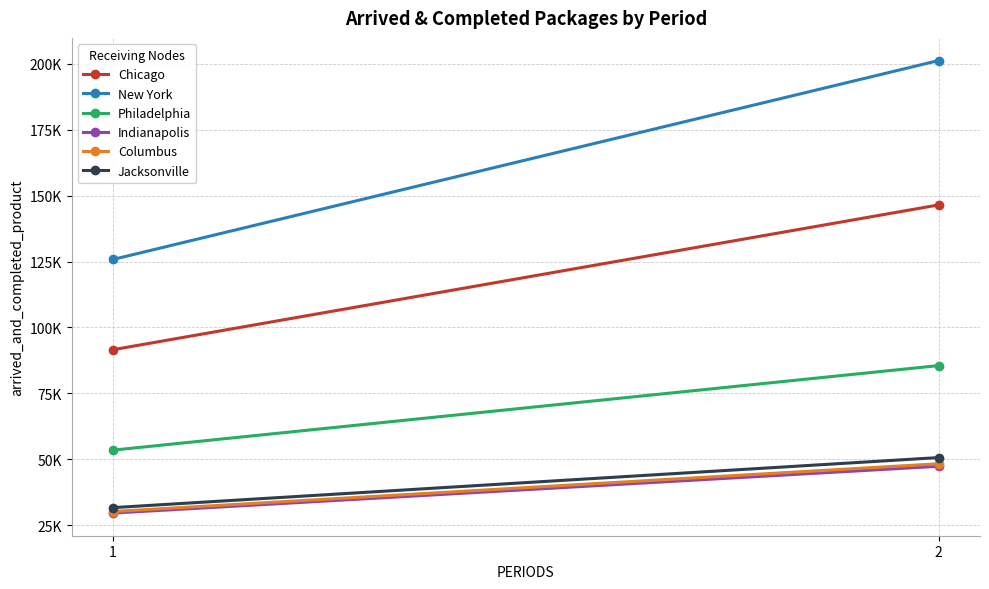

Which series has the widest spread of values?

New York